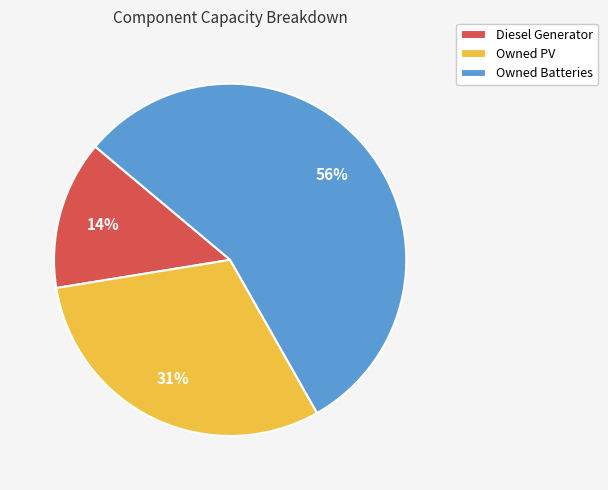

Does Owned Batteries account for over 50% of the chart?

Yes